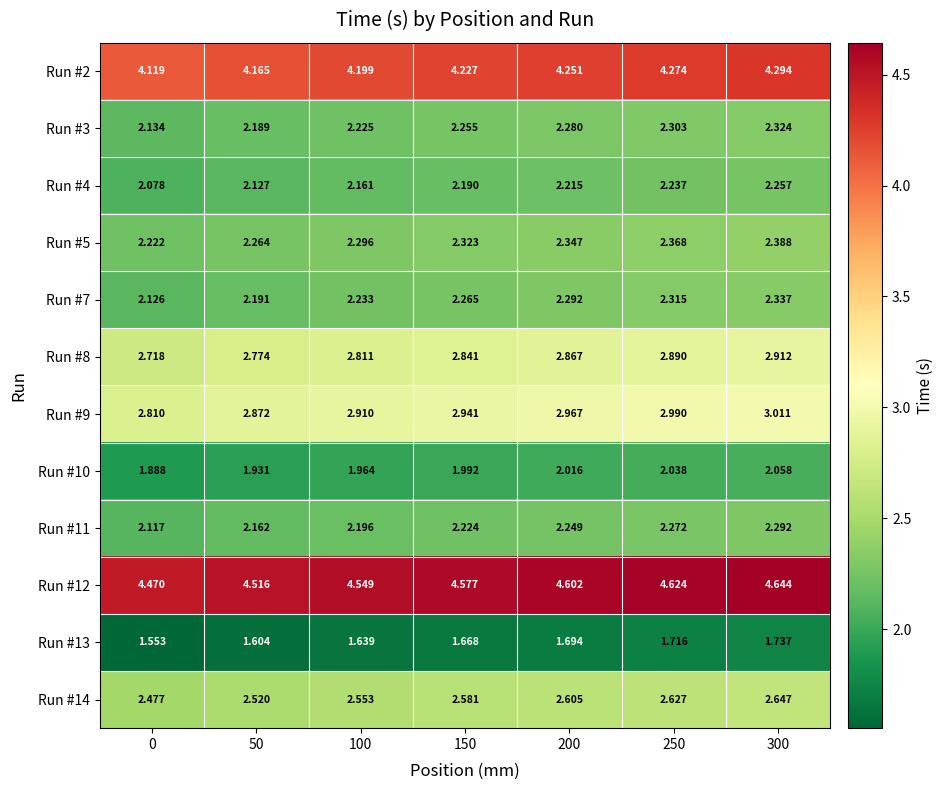

List the series in order of their peak value, highest first.

Run #12, Run #2, Run #9, Run #8, Run #14, Run #5, Run #7, Run #3, Run #11, Run #4, Run #10, Run #13